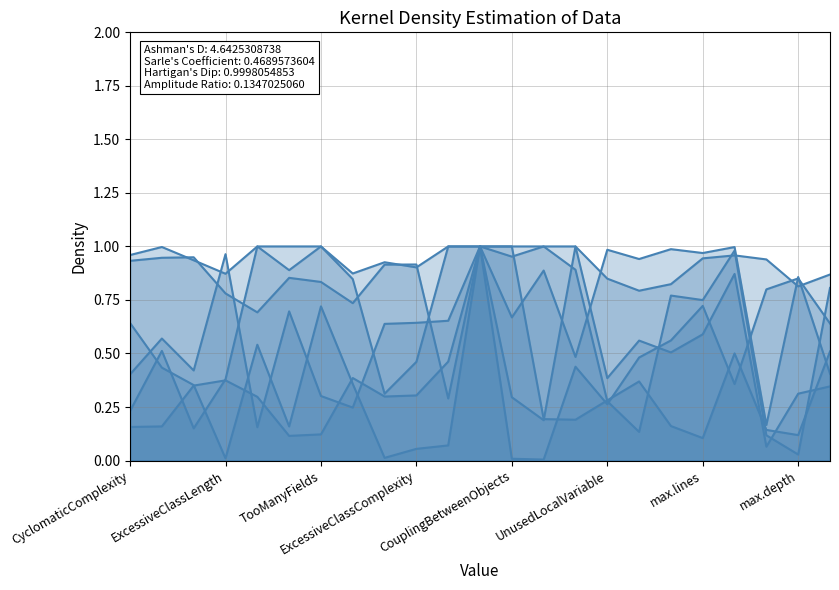

At which category is the sum across all series the highest?

DepthOfInheritance